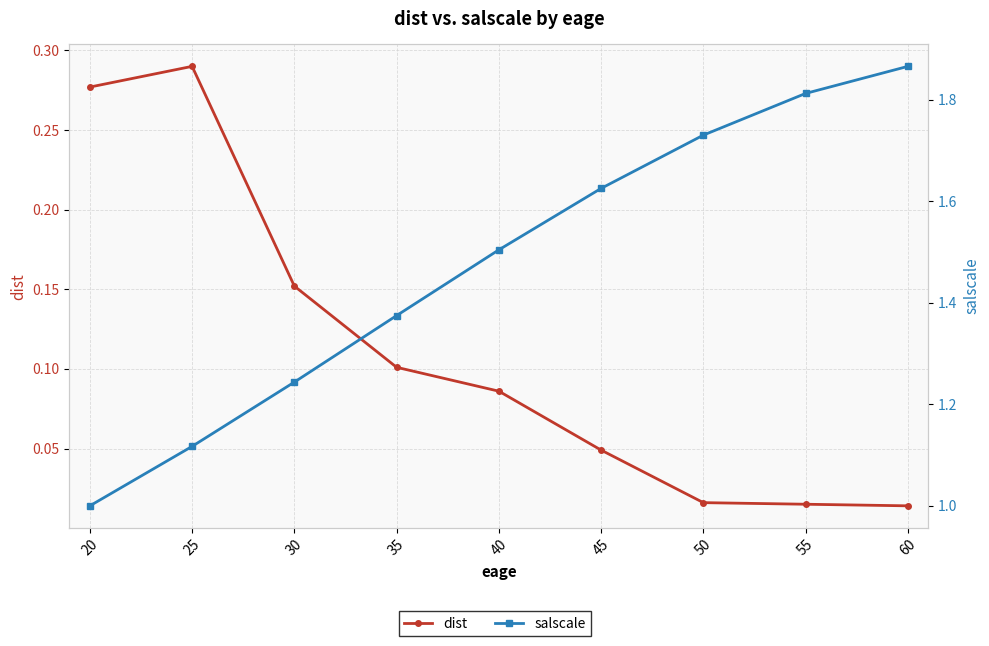

How many lines are shown in the chart?

2